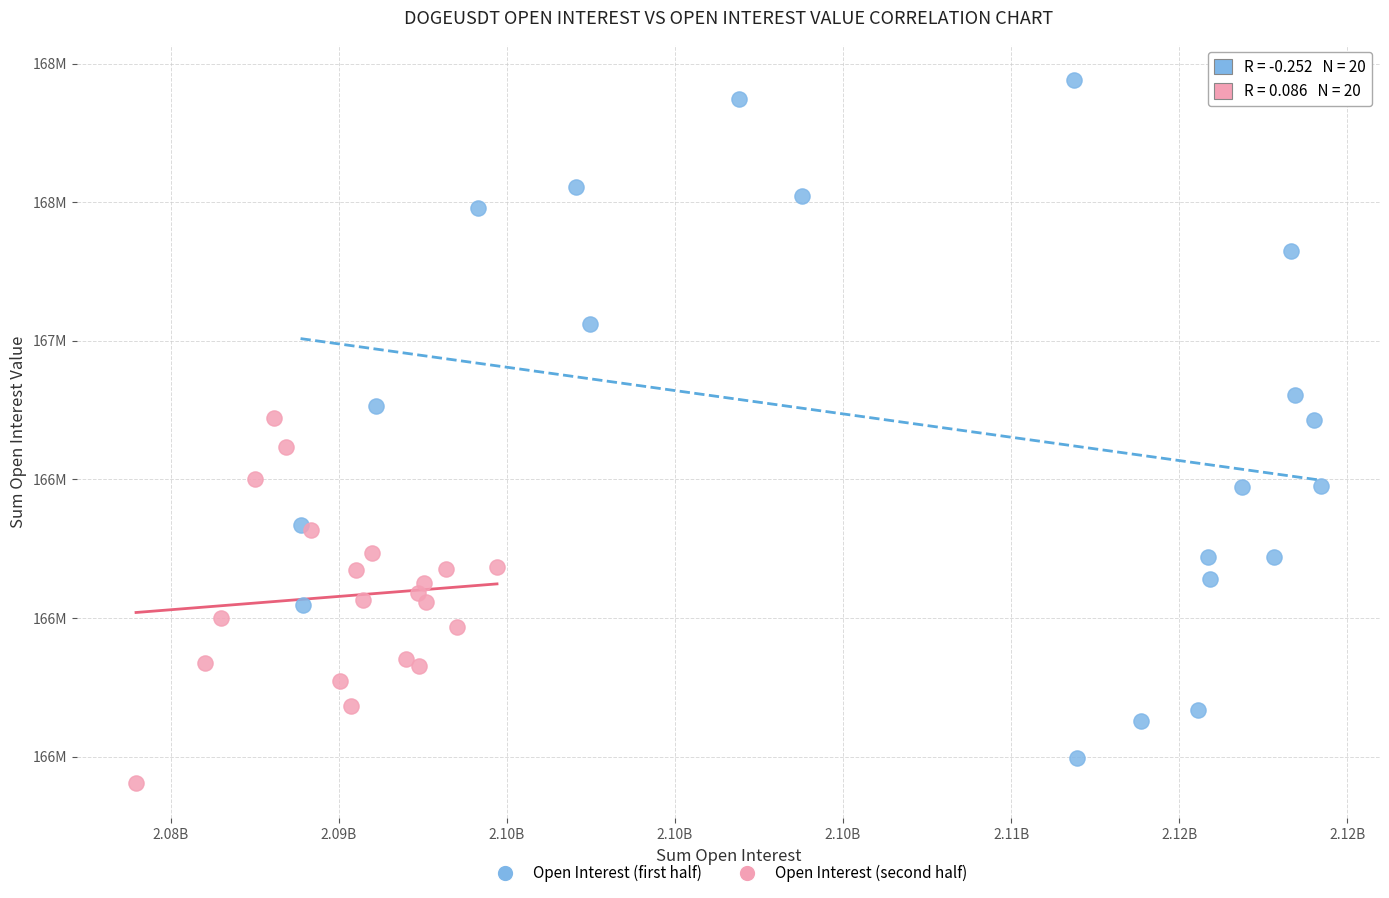

What are all the series names shown in the legend?

Open Interest (first half), Open Interest (second half)